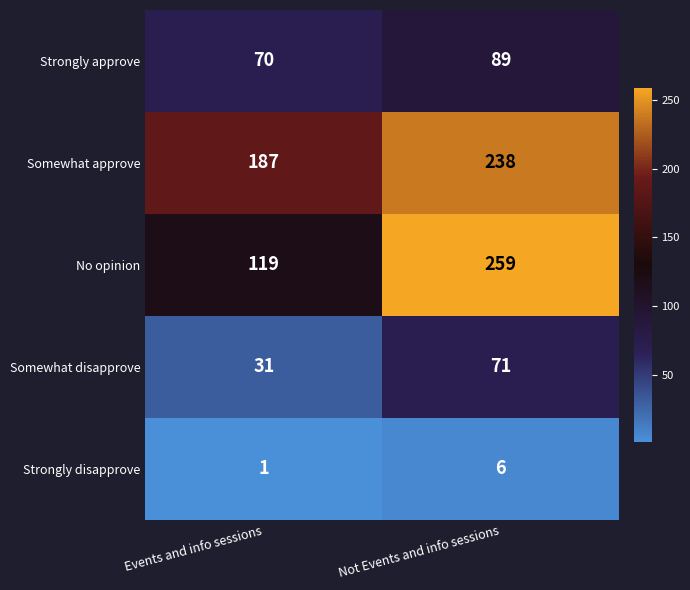

What is the difference between the Strongly approve values at Events and info sessions and Not Events and info sessions?

19